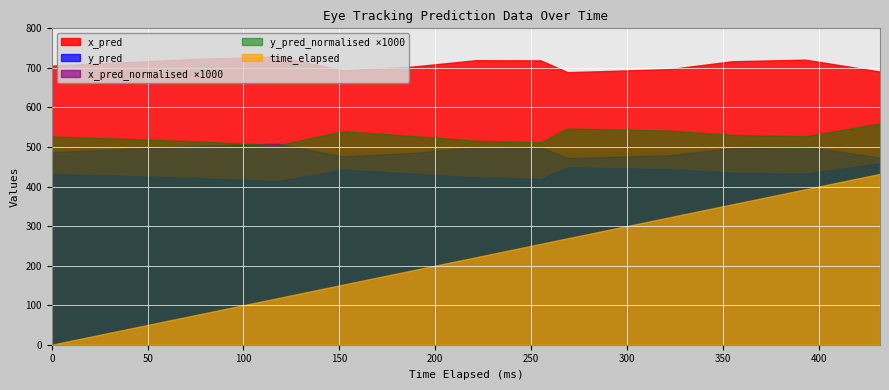

What is the sum of all y_pred_normalised values?

6.3